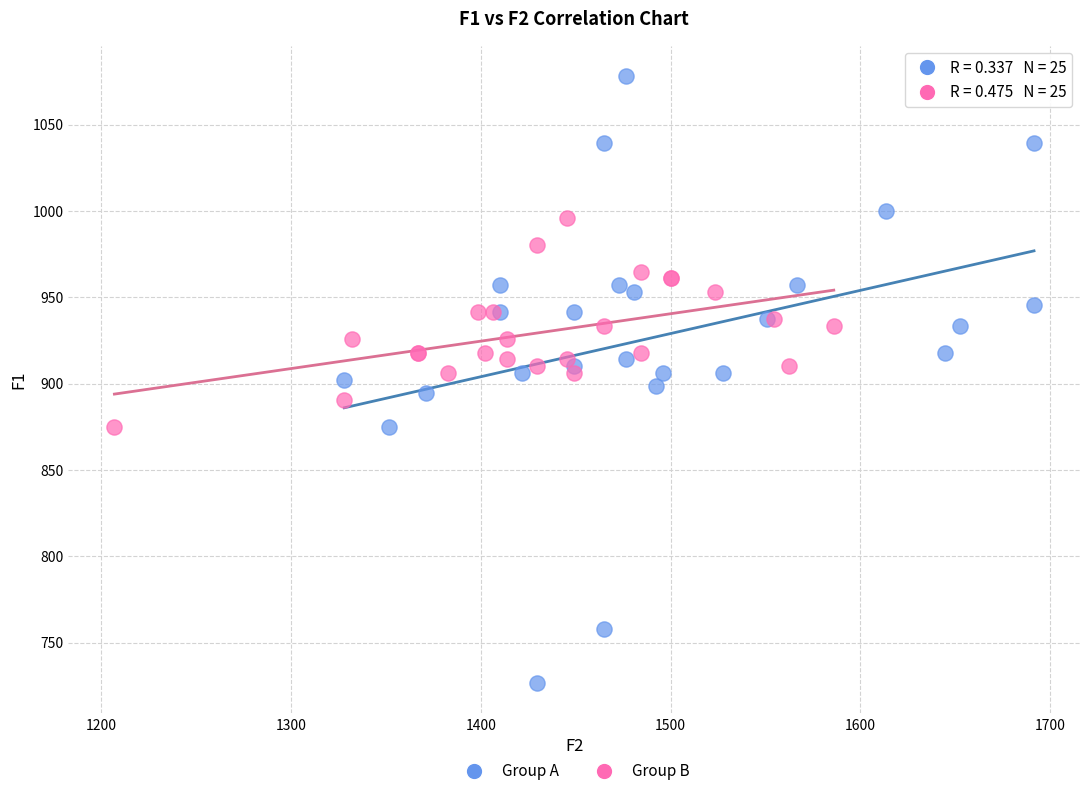

Which series contains the highest Y value?

Group A